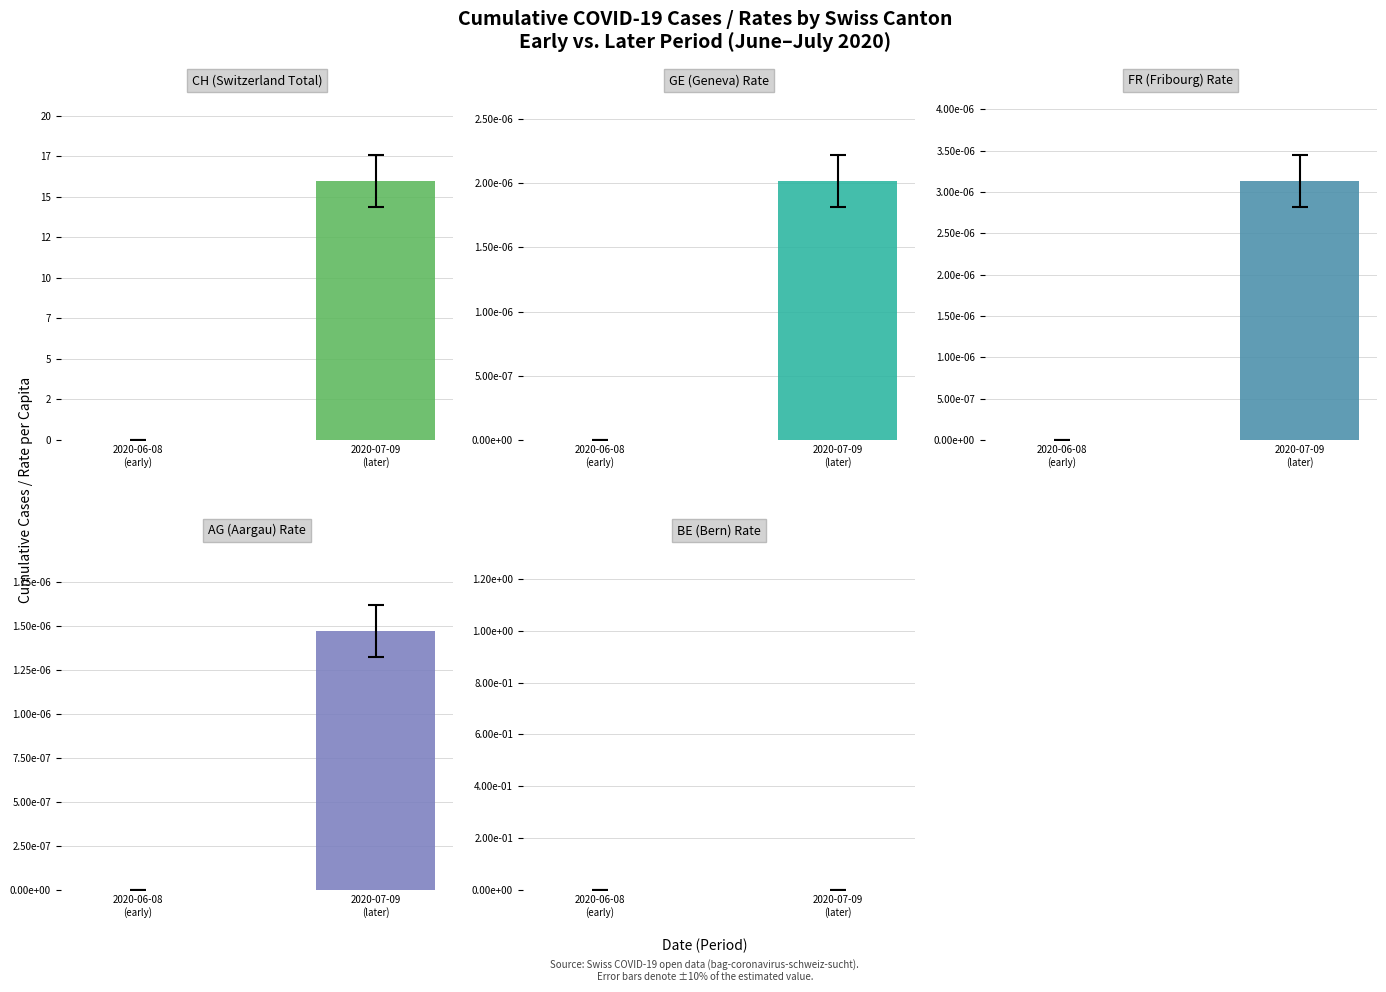

What is the total value across all series at 2020-07-09
(later)?

16.0